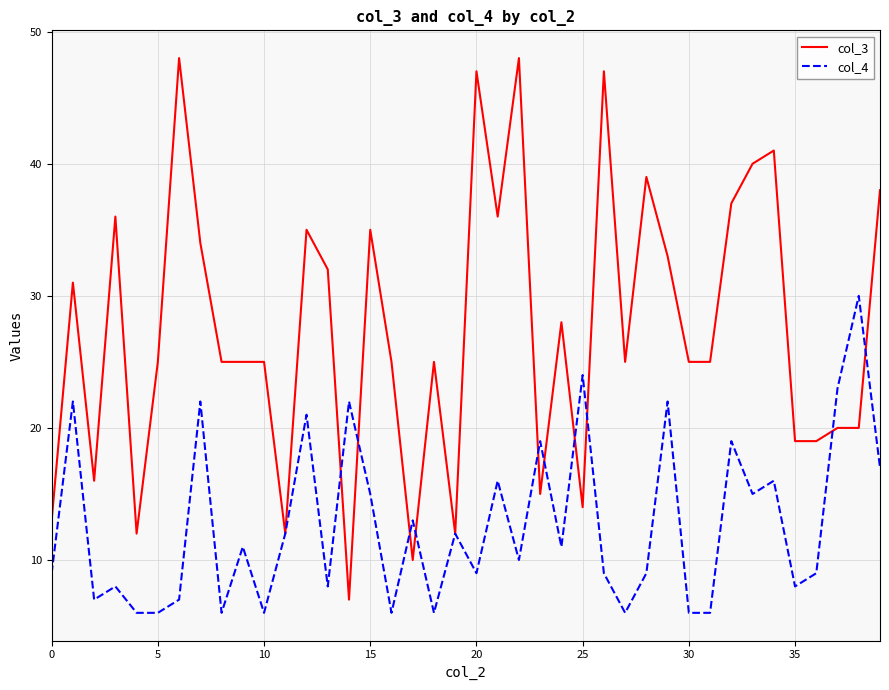

Which series has the widest spread of values?

col_3